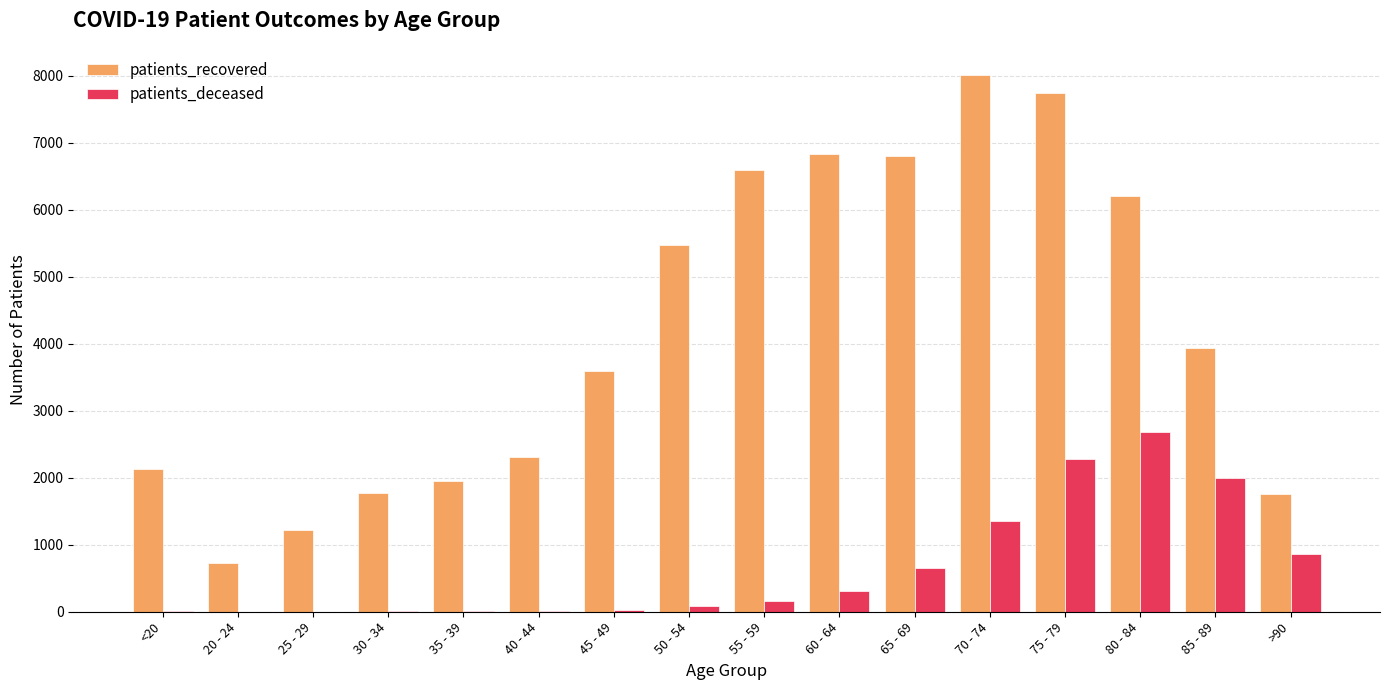

Which series changed the most between 45 - 49 and 70 - 74?

patients_recovered